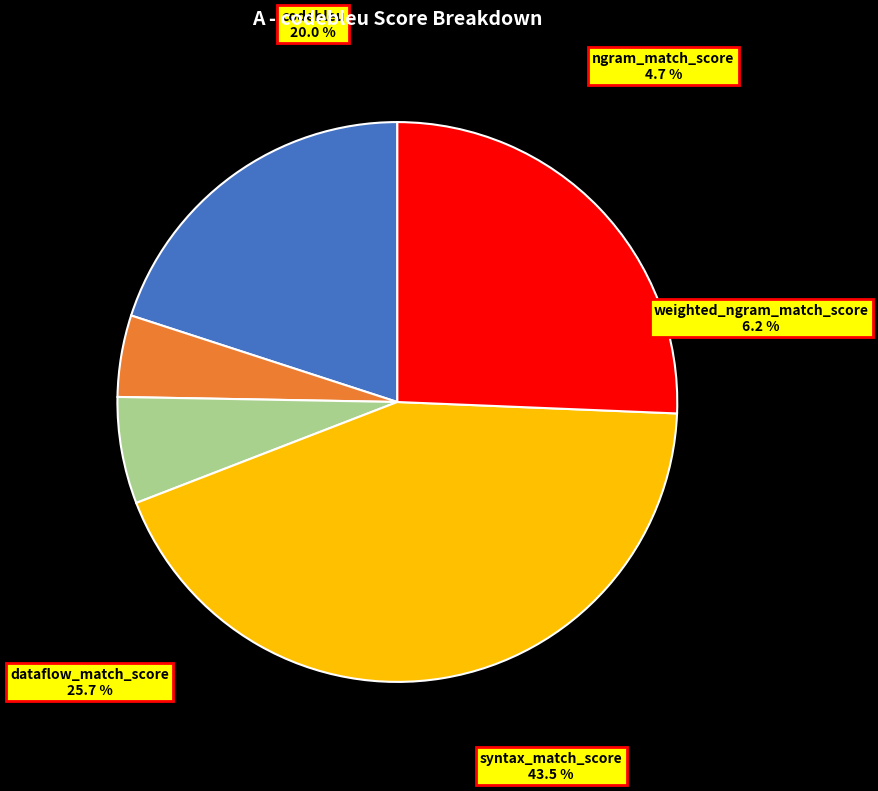

What percentage is the dataflow_match_score slice, to the nearest percent?

26%